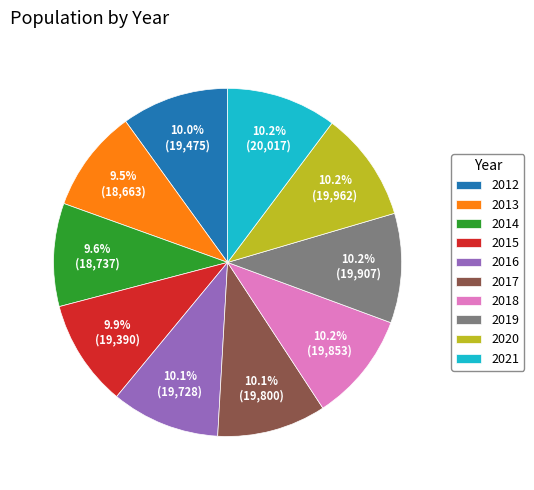

Combined, do 2015 and 2019 account for over 50%?

No